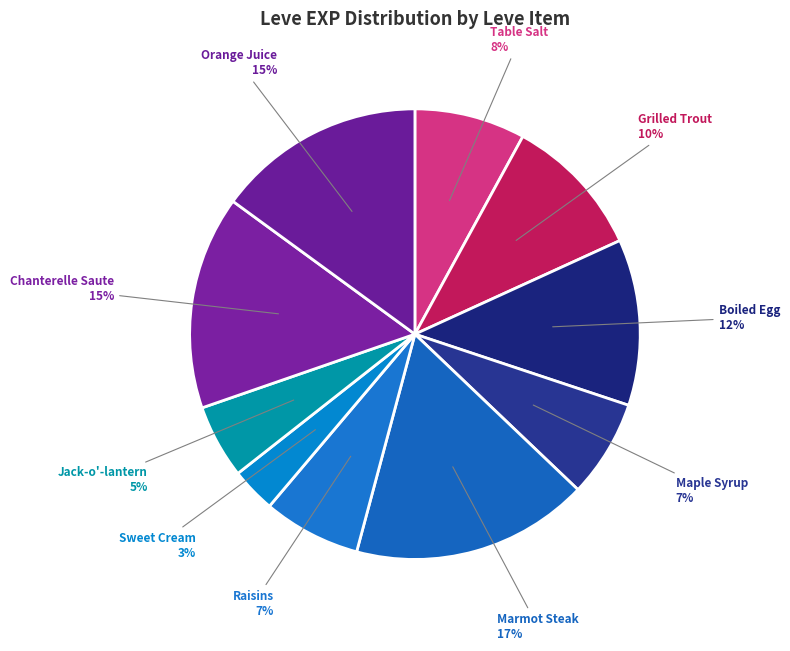

How many slices are in this pie chart?

10